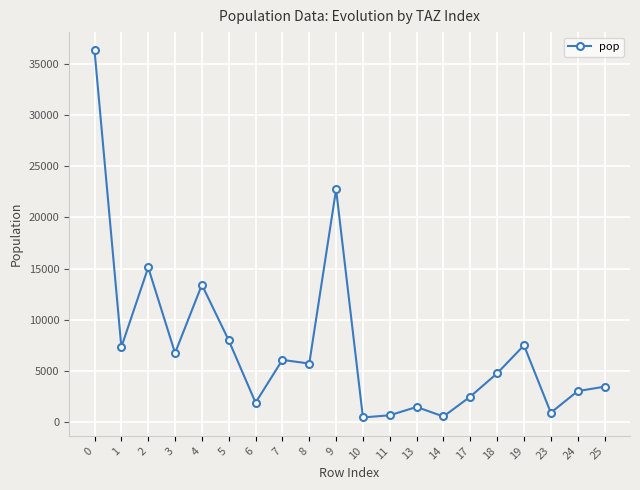

The chart shows a value of 11533.0 at 3. True or false?

False